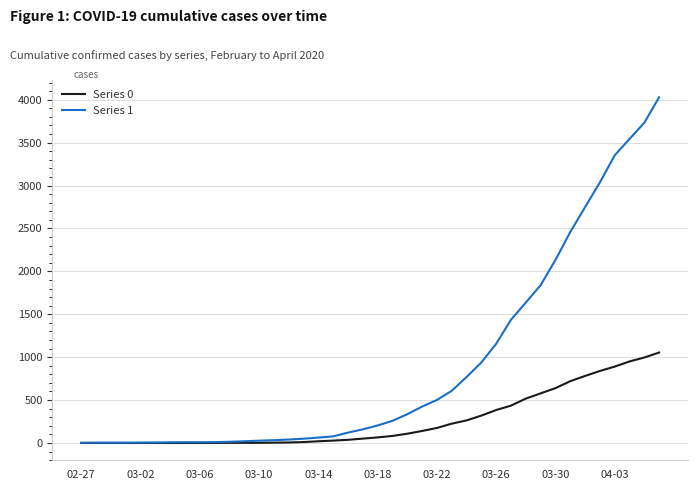

Which series has the largest total across all categories?

Series 1